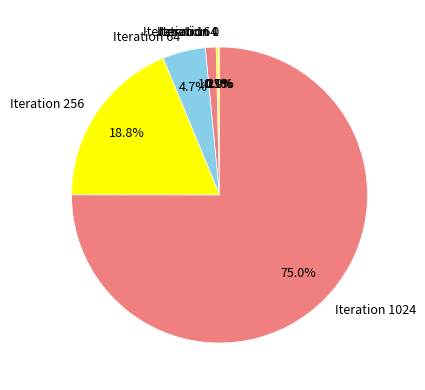

True or false: Iteration 0 accounts for 0% of the total.

True